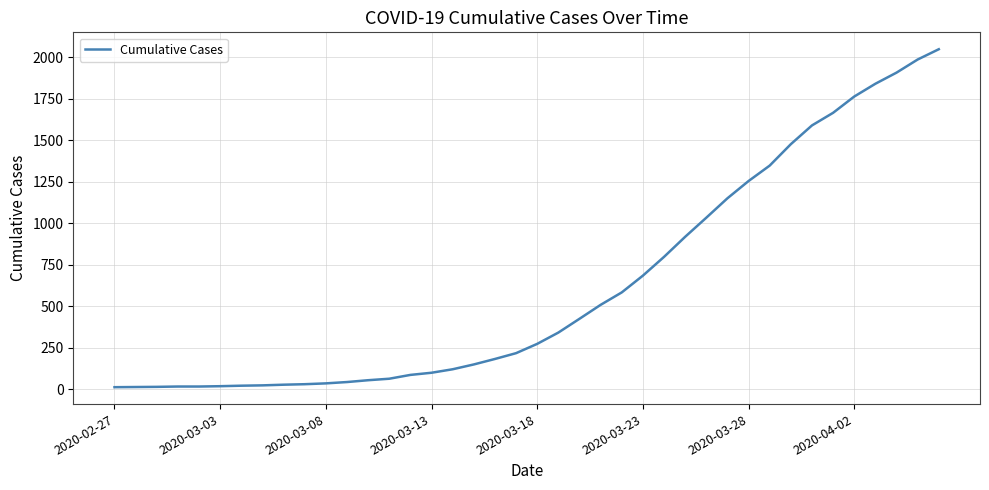

How many categories are shown in the chart?

40